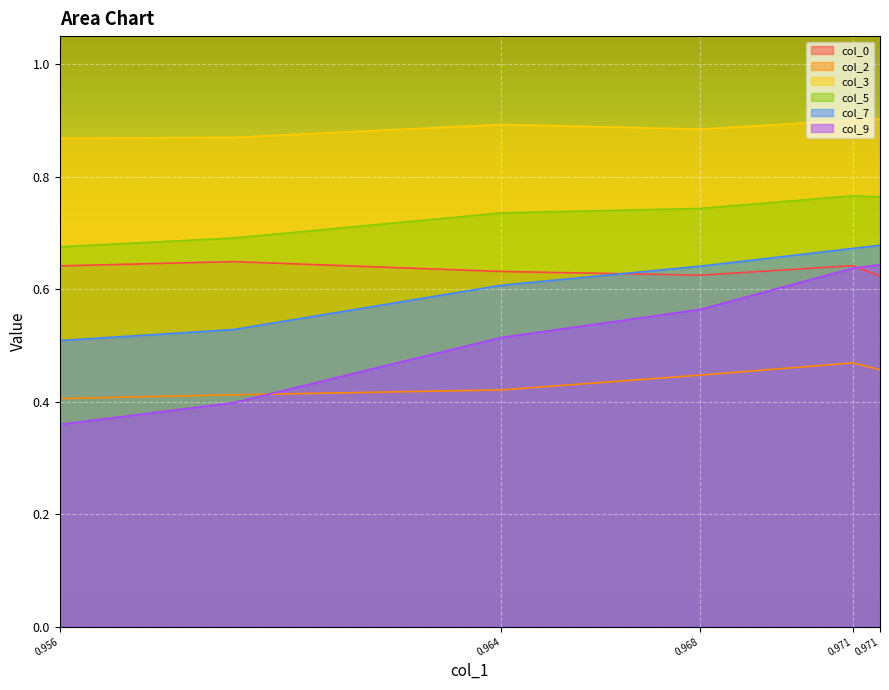

What is the approximate value of col_7 at 0.956?

0.5